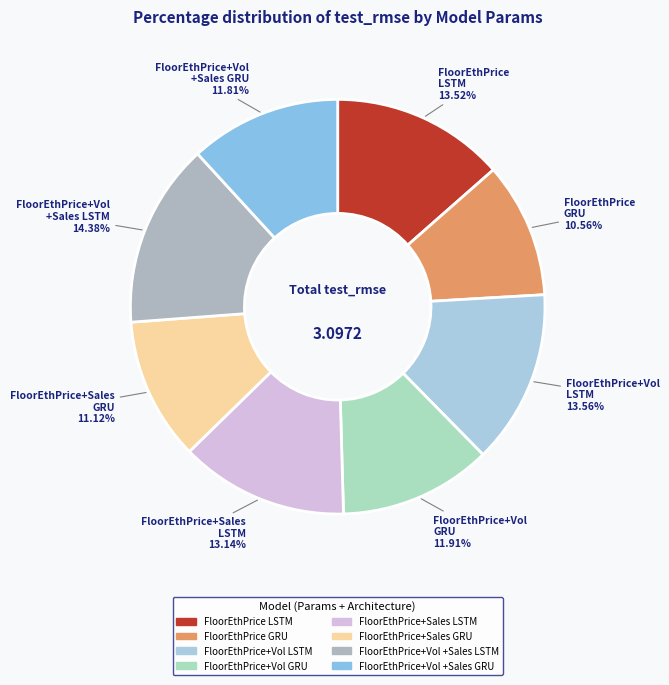

How many slices are in this pie chart?

8